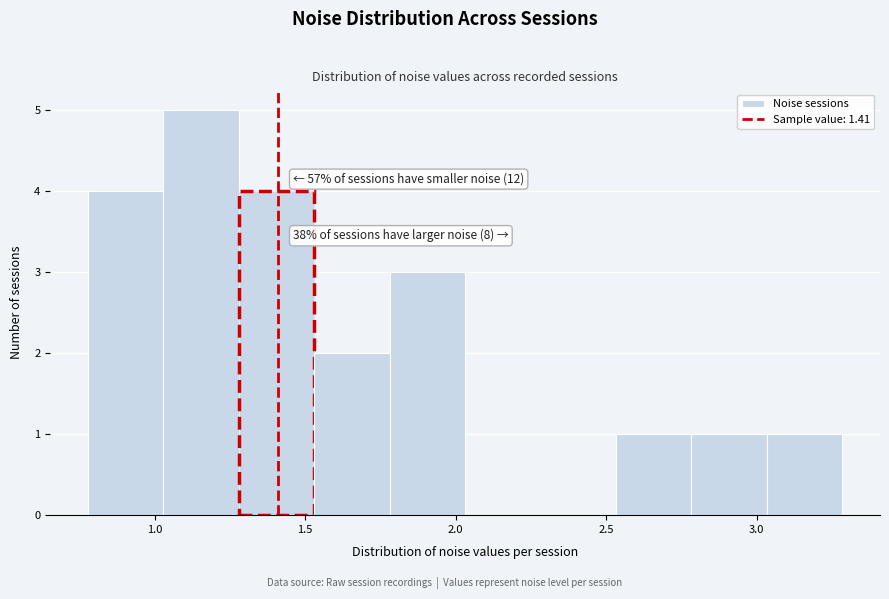

Over which range of the x-axis is the bar tallest?

1.05 to 1.30